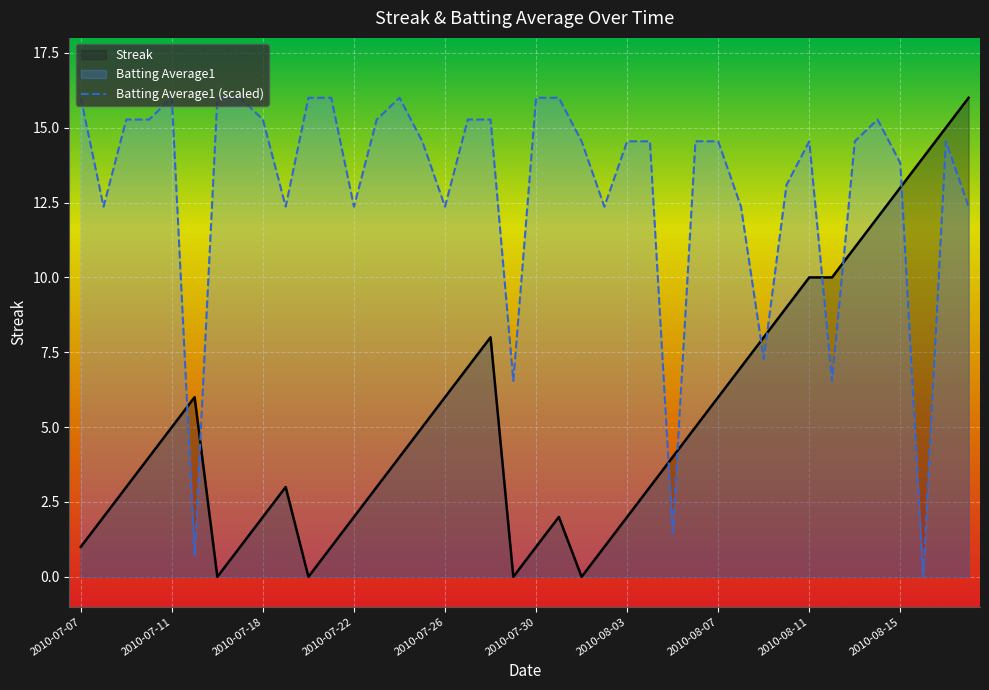

How many values in the Streak series are below 4?

18